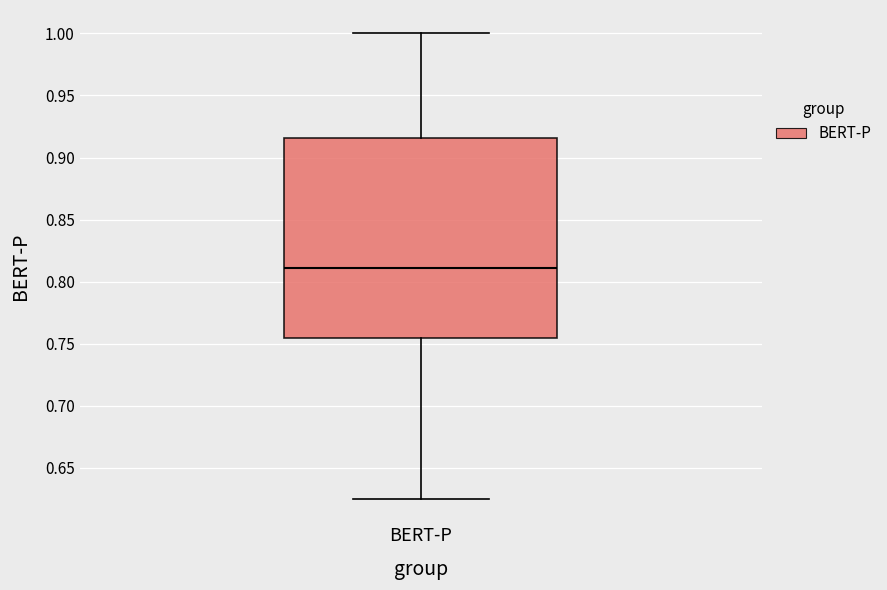

Read this box plot against the y-axis: the position of the median line, the range covered by the box, and the ends of both whiskers. The values are not printed on the chart, so give them approximately, as read against the axis.

median 0.810, box 0.755 to 0.915, whiskers 0.625 to 1.000